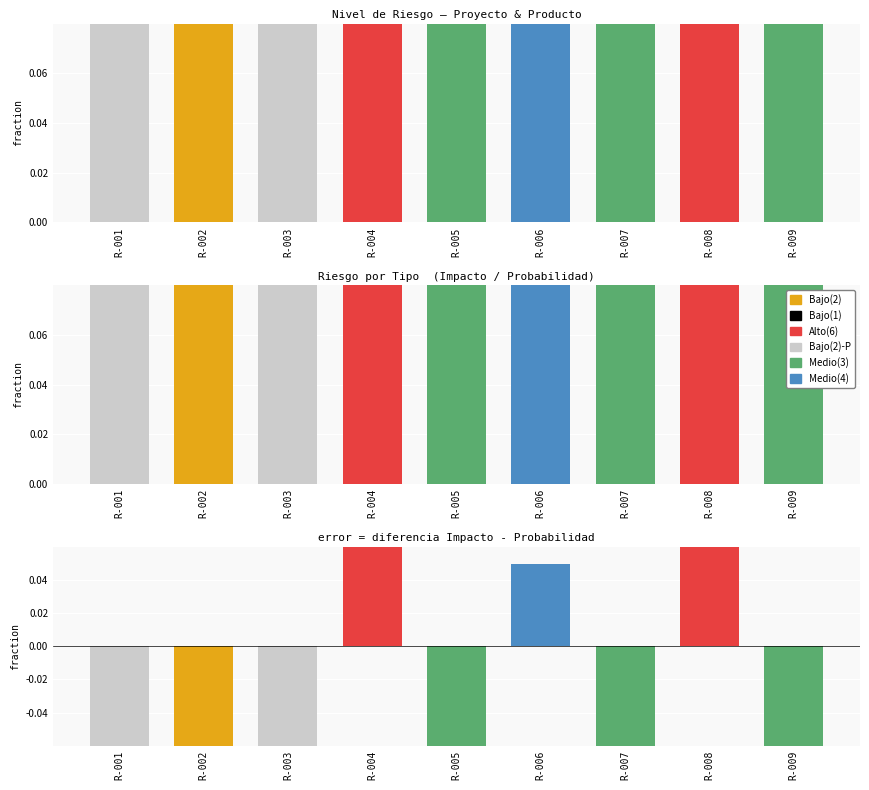

List the series in order of their overall mean, highest first.

Nivel de Riesgo, Error